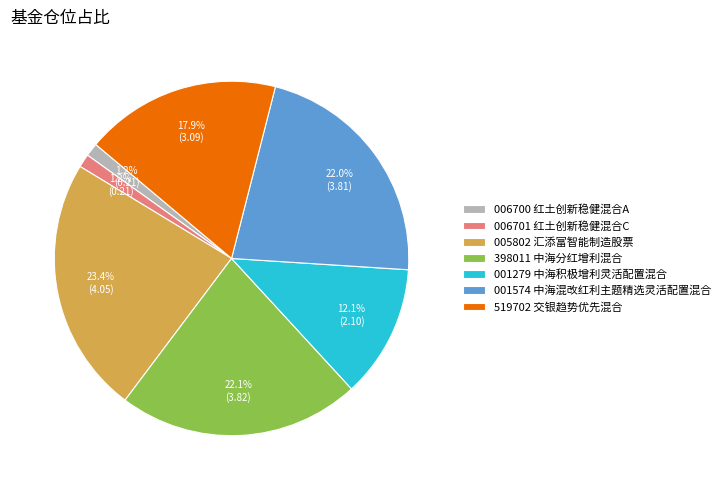

Which category has the biggest portion of the pie?

005802 汇添富智能制造股票